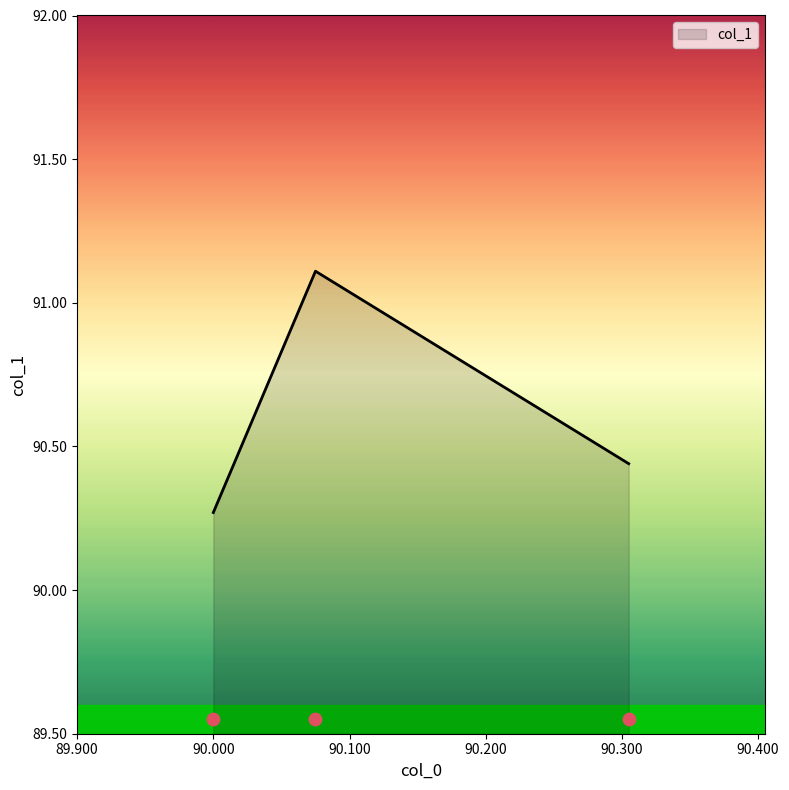

Approximately how many times larger is the value at 90.0 compared to 90.305?

1.0